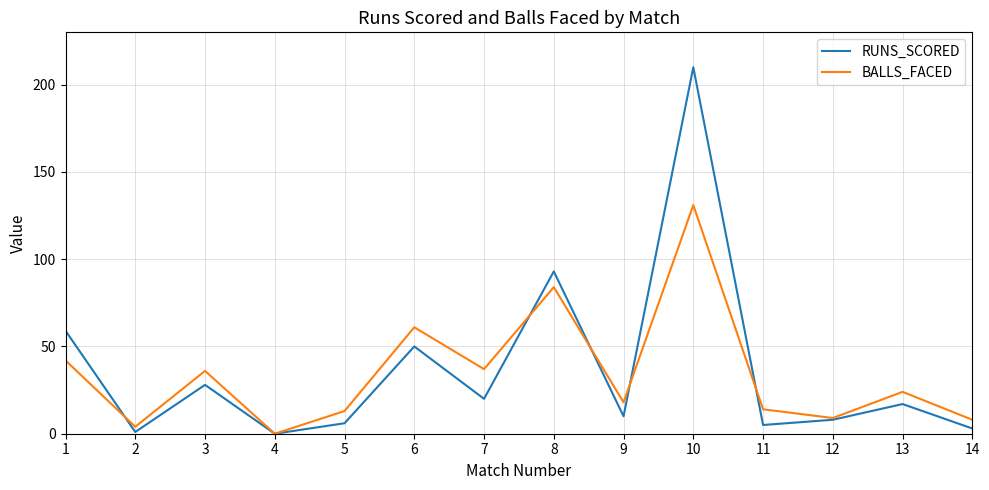

How many interior local peaks does the BALLS_FACED series have?

5